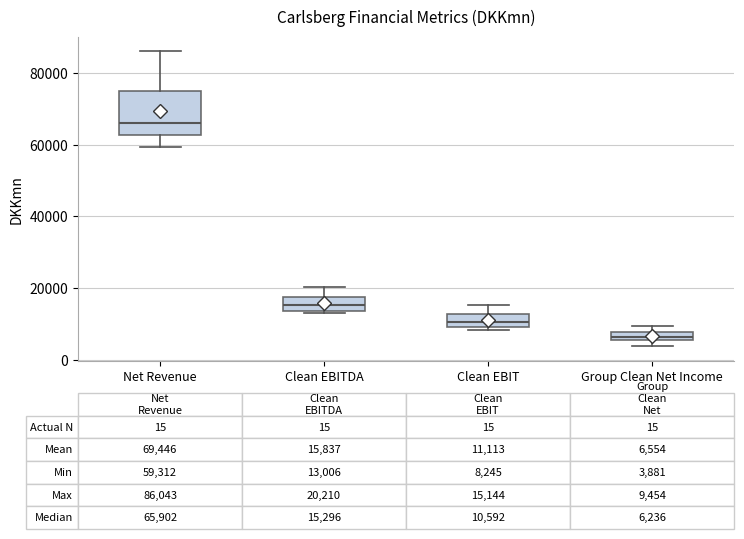

Which box's median line is the highest?

Net Revenue